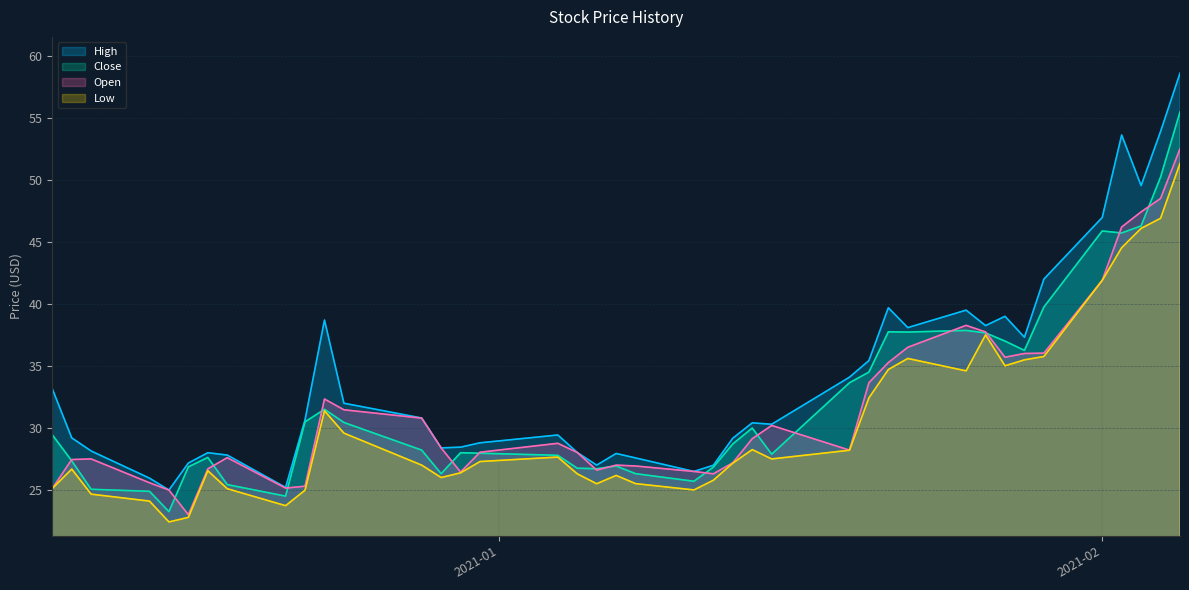

What is the label of the 1st point from the right?

2021-02-05